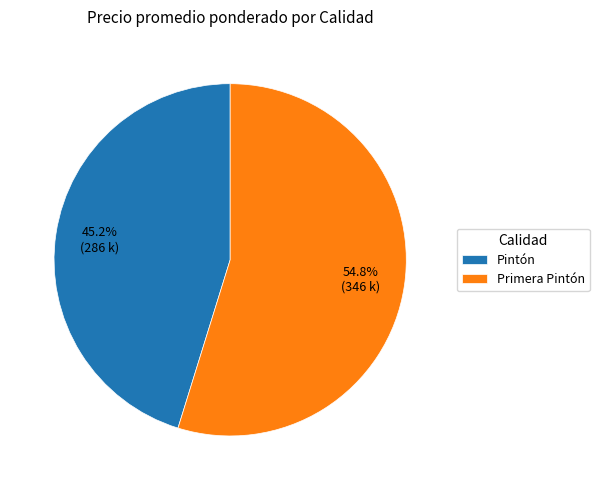

What portion of the pie excludes Primera Pintón?

45.2%